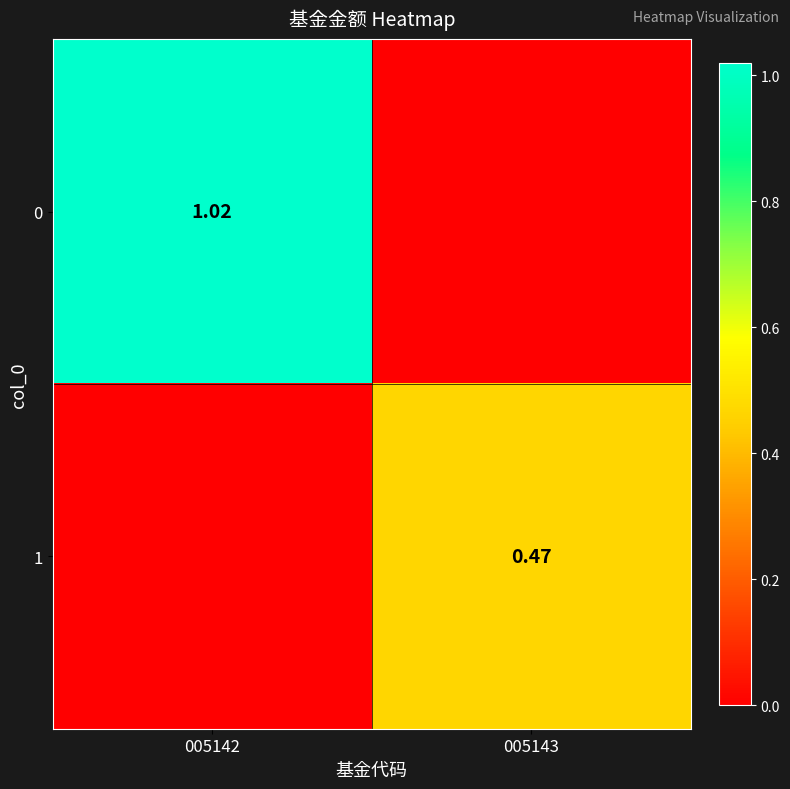

Which category has the highest value in the 1 series?

005143